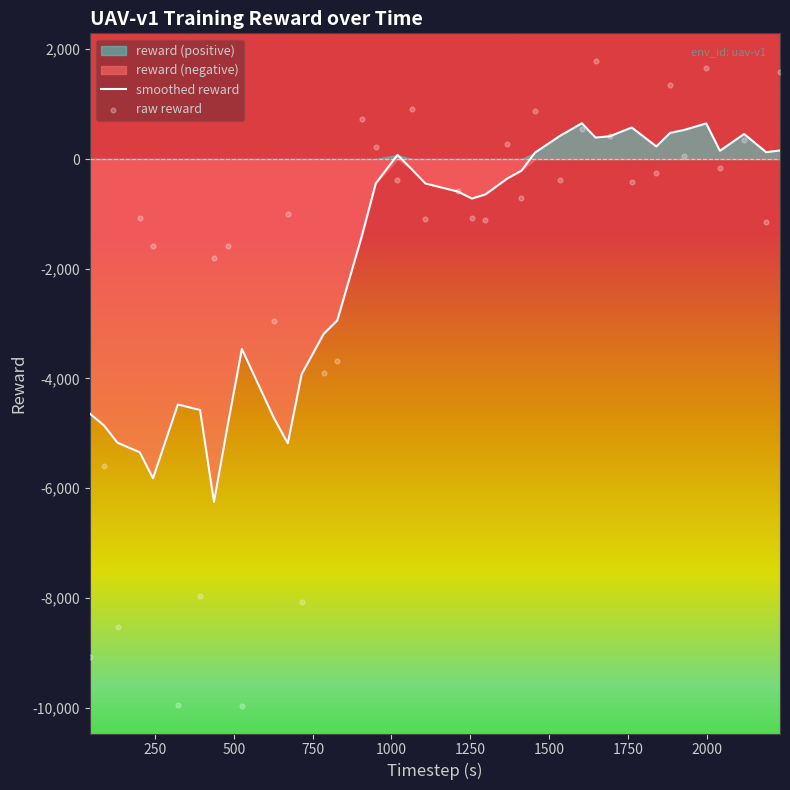

What is the highest value of the smoothed reward series?

651.2